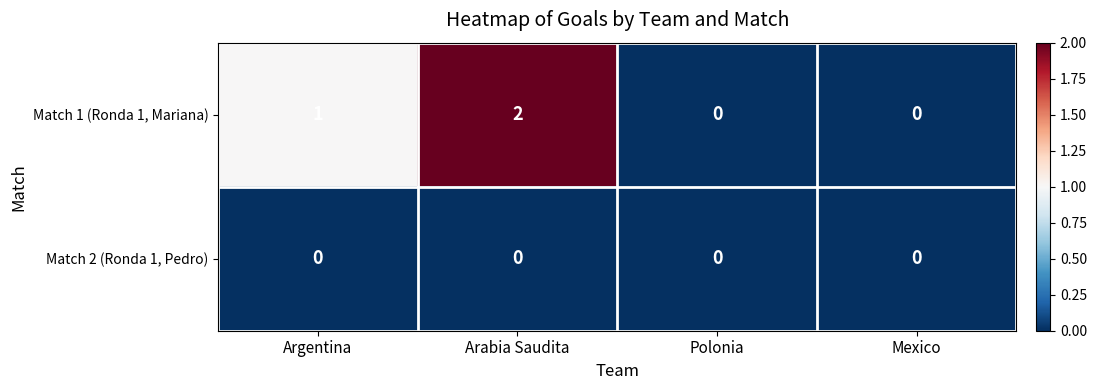

Reading right to left, what are all the values shown in this chart?

Match 1 (Ronda 1, Mariana): 0	0	2	1
Match 2 (Ronda 1, Pedro): 0	0	0	0